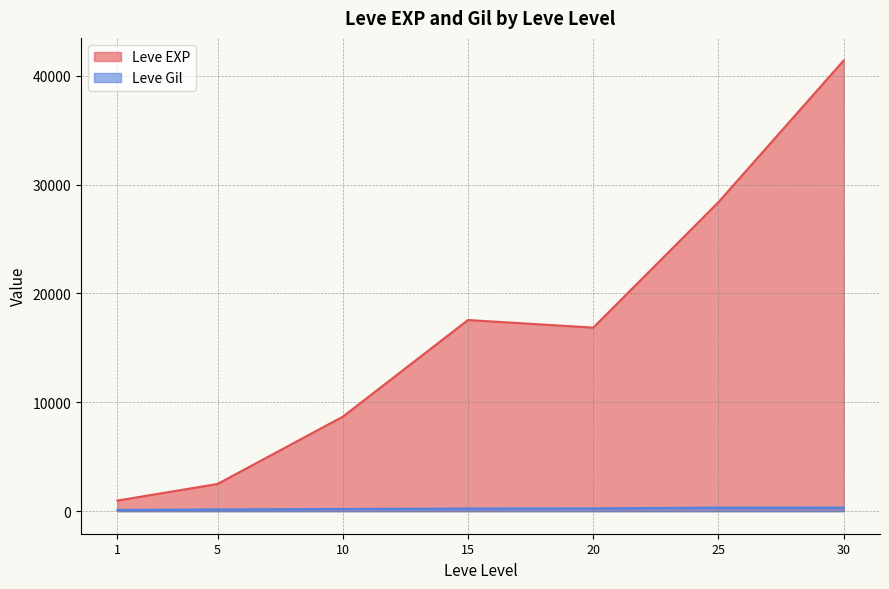

Which has a higher value, 15 or 25?

25